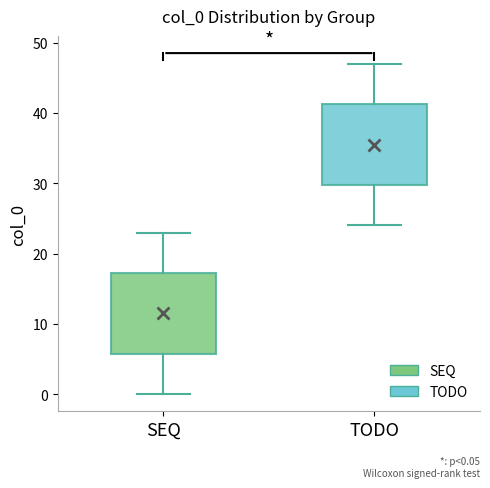

Which box's median line is the lowest?

SEQ